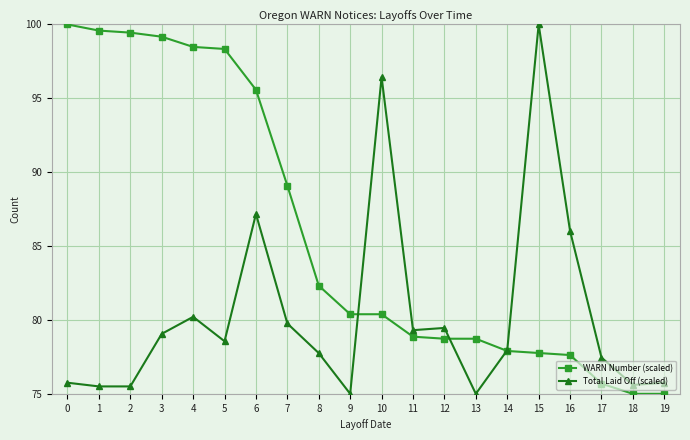

Read the Total Laid Off (scaled) value at 2.

75.5